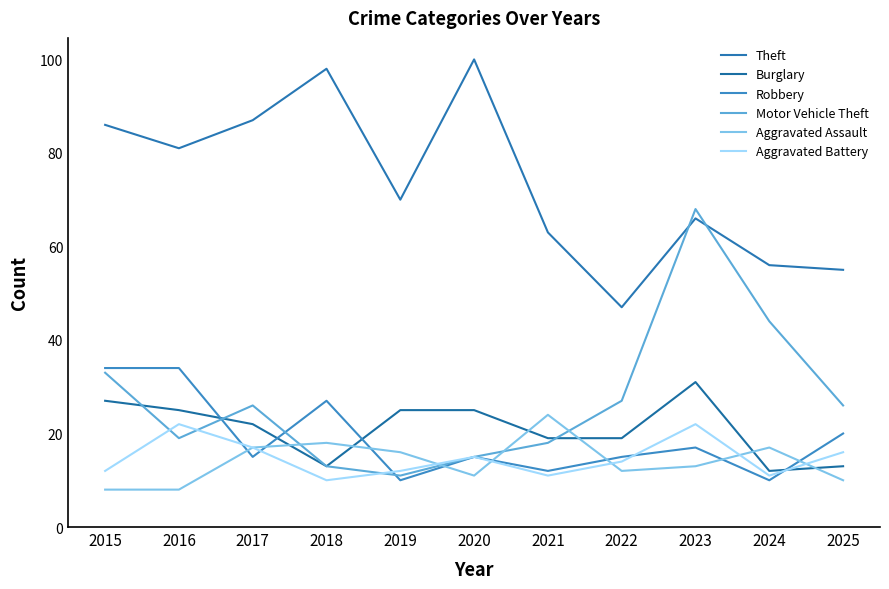

What is the value of the Aggravated Assault point at the 8th from the left?

12